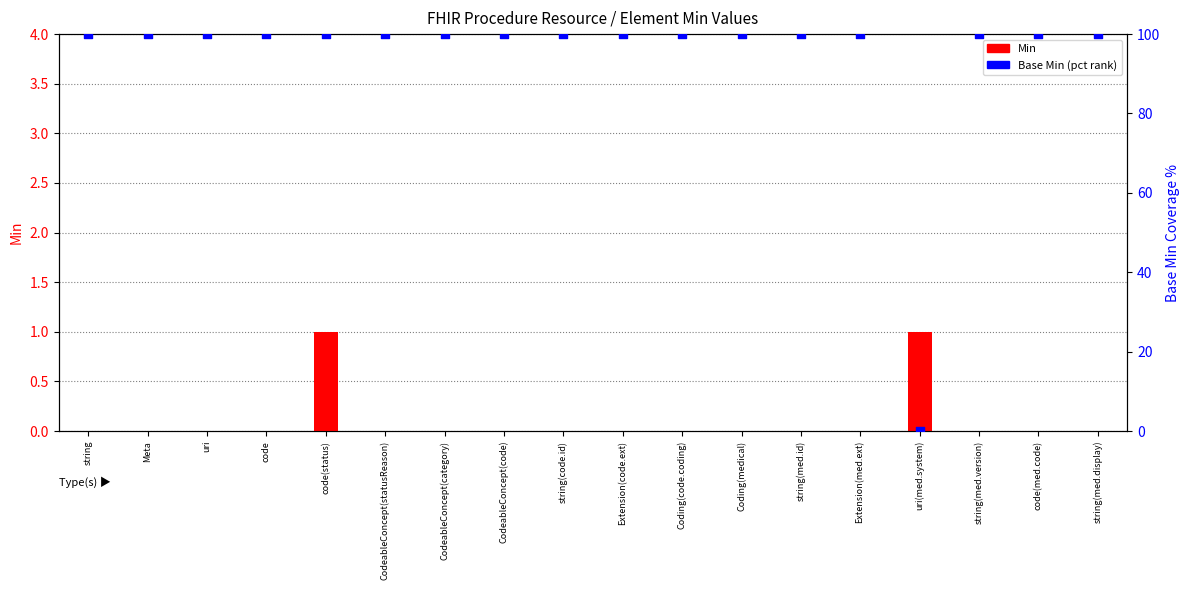

At which category is the sum across all series the highest?

code(status)